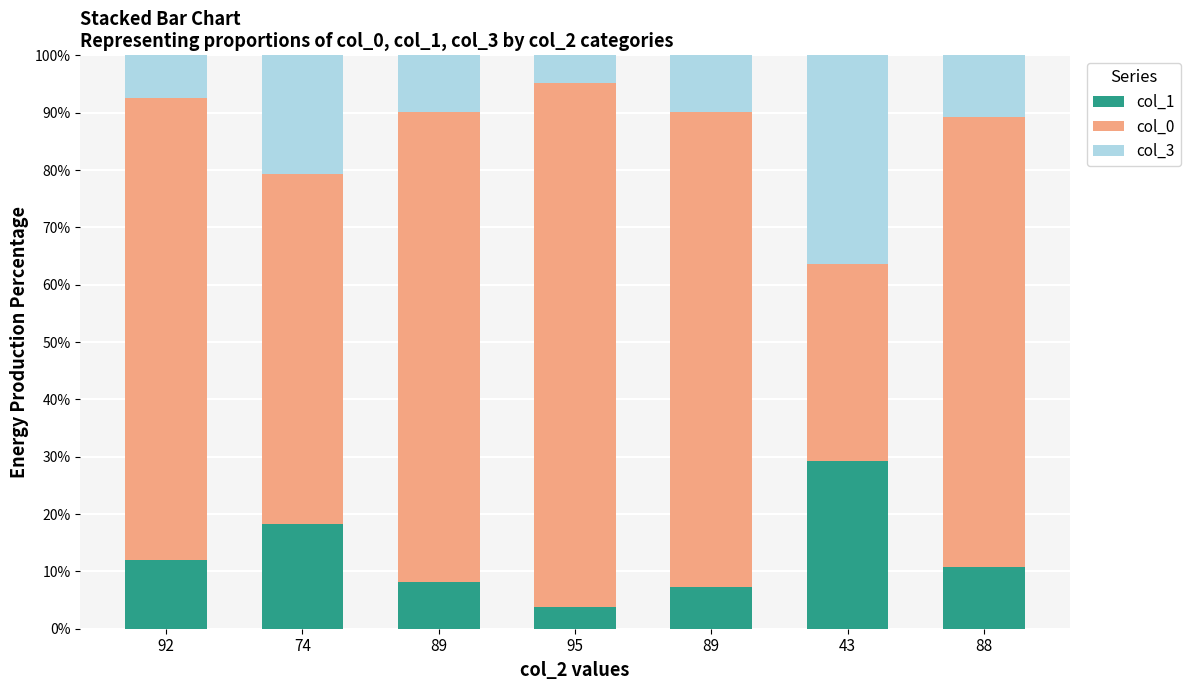

List the series in order of their peak value, highest first.

col_0, col_3, col_1